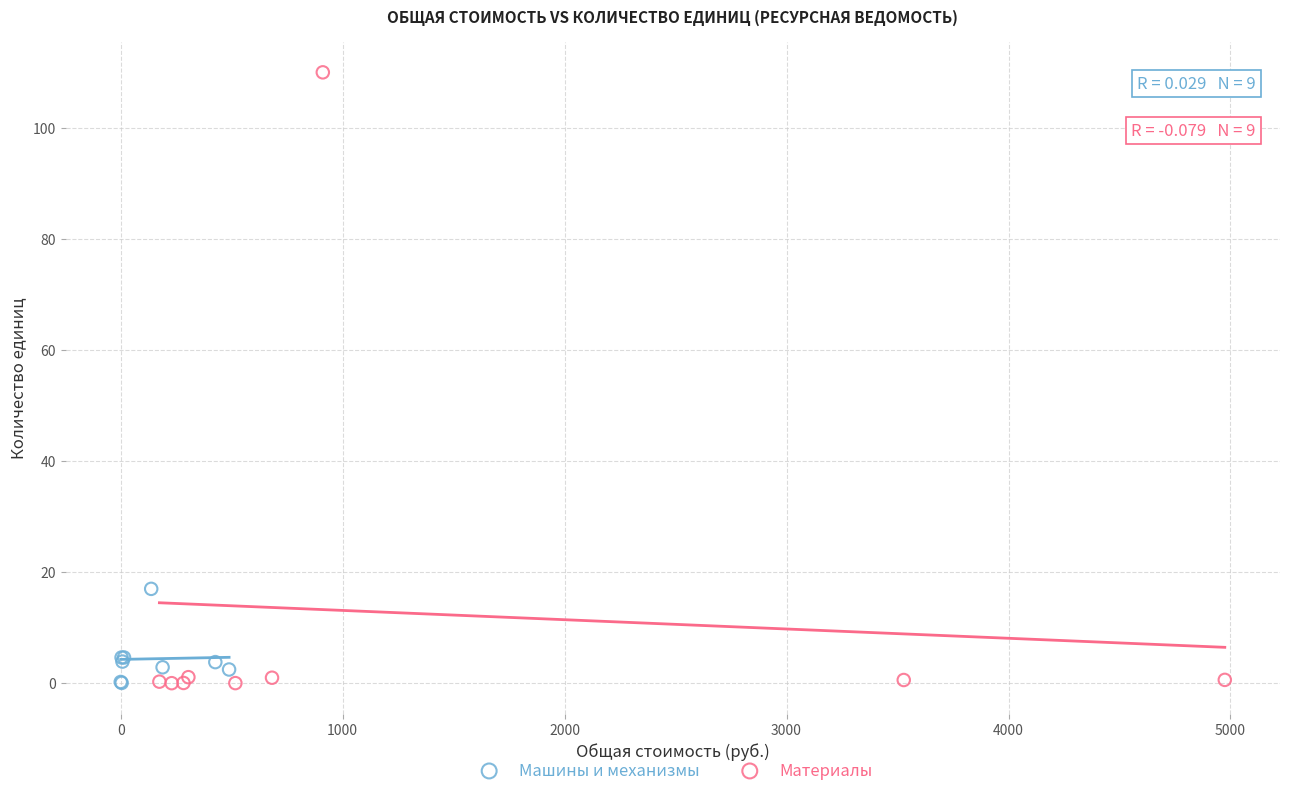

Which series has the largest Y range (max minus min)?

Материалы